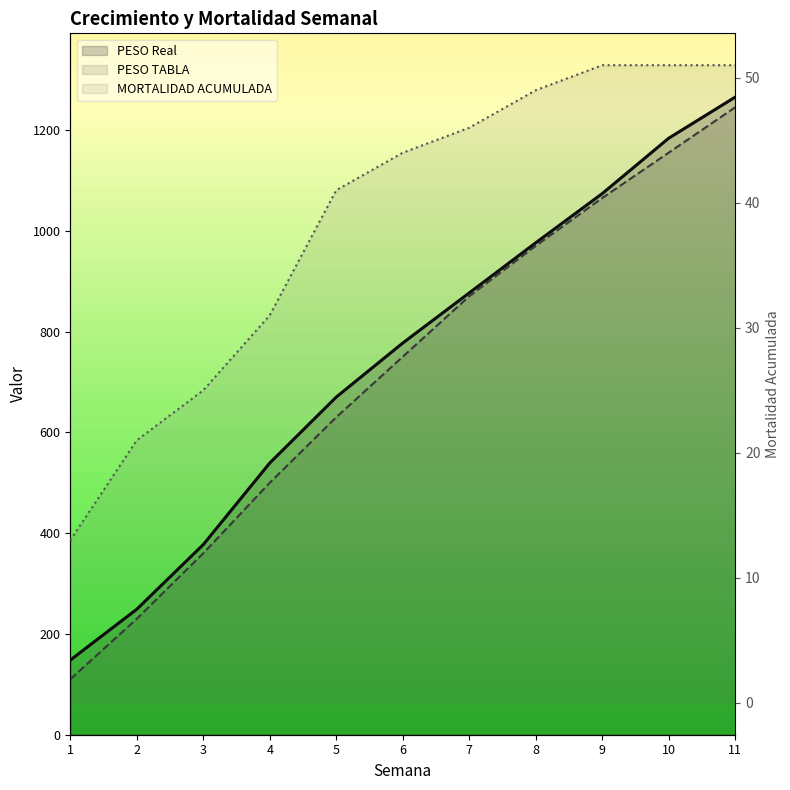

Is it true that MORTALIDAD ACUMULADA equals 25.0 at 3?

True